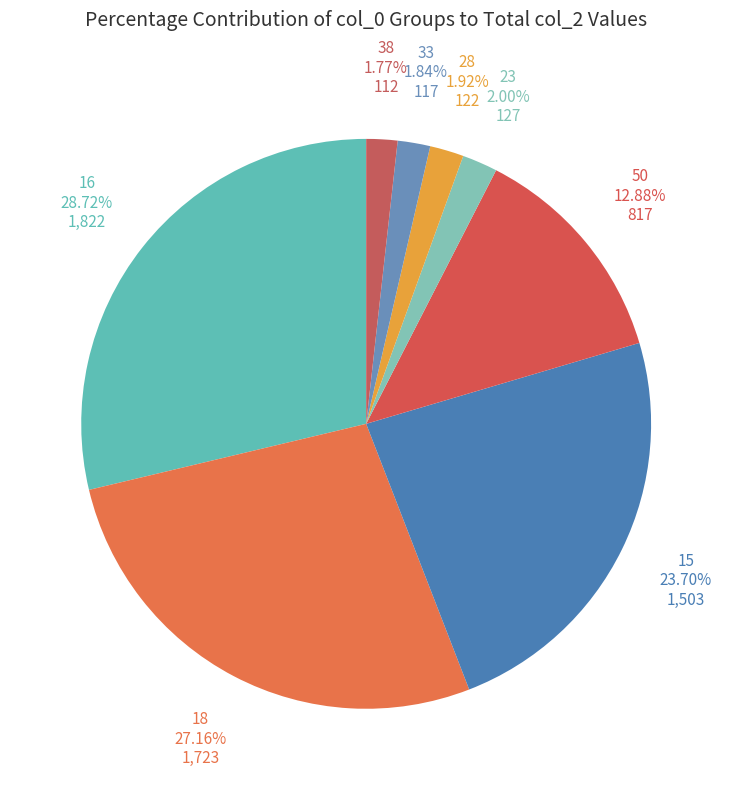

Which slice is the largest?

16